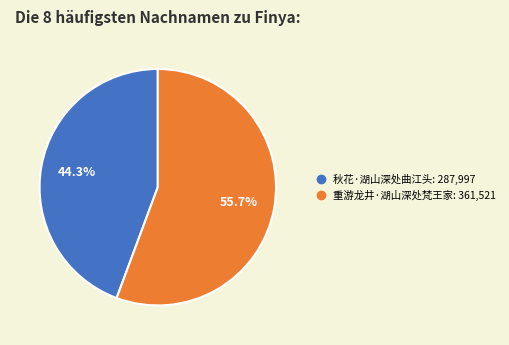

Which slice is the largest?

重游龙井·湖山深处梵王家